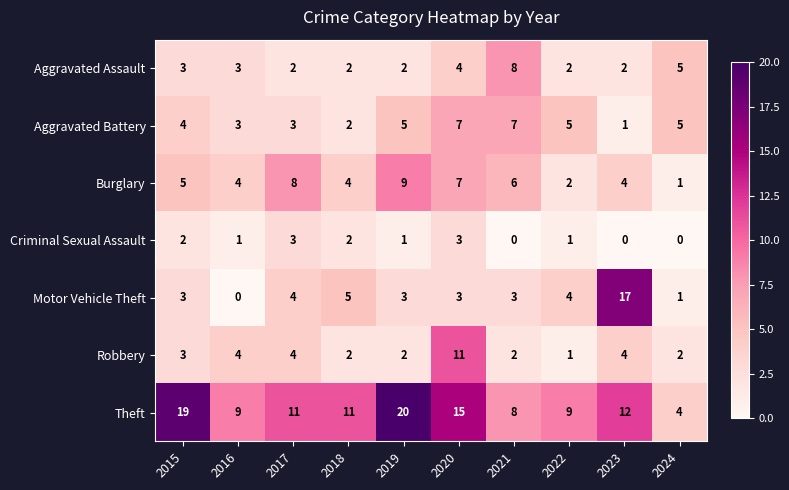

What is the highest value of the Aggravated Battery series?

7